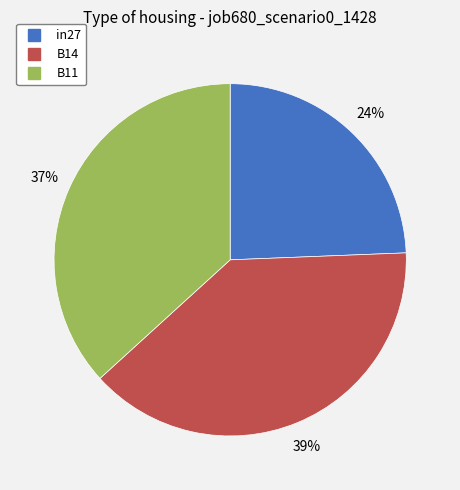

Rank the categories by value from lowest to highest.

in27, B11, B14